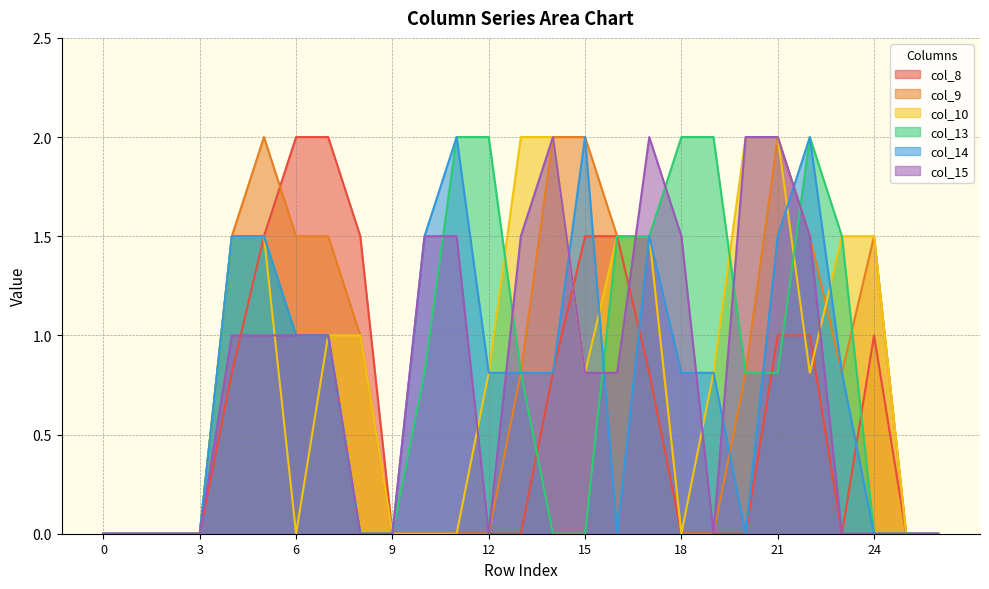

True or false: col_14 and col_10 intersect in this chart.

True